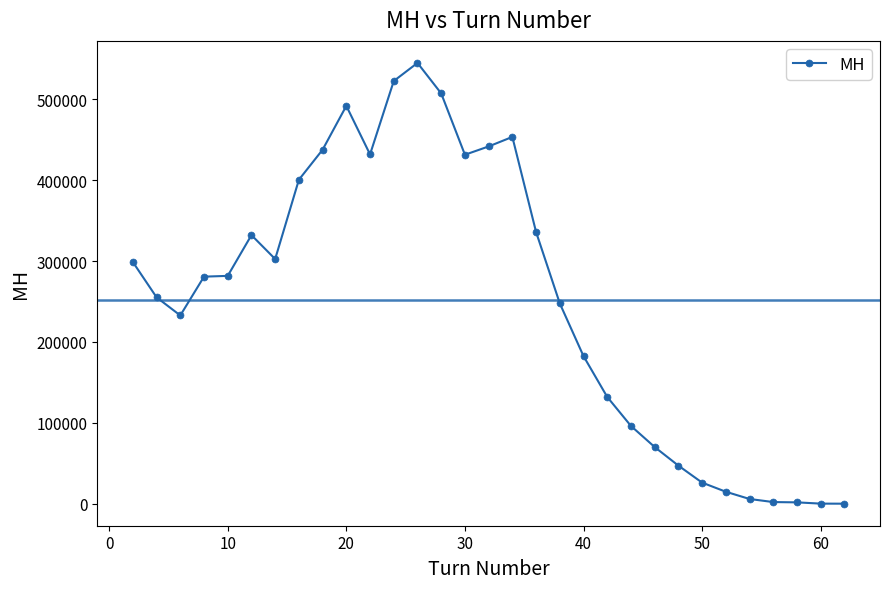

True or false: the data has more than 1 interior local peaks.

True